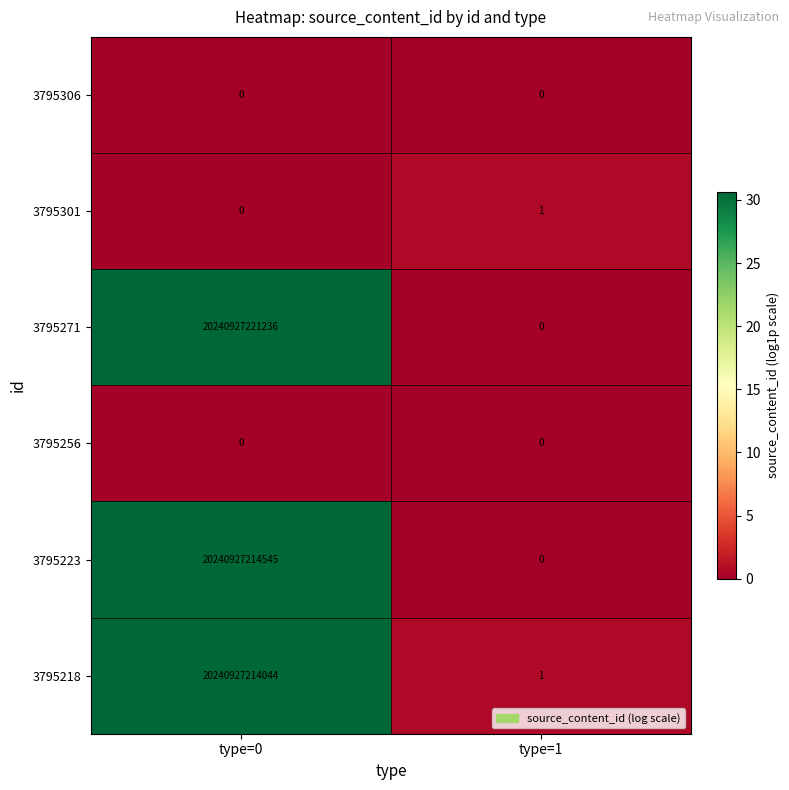

At which label is 3795218 closest to 10120463607022?

type=1